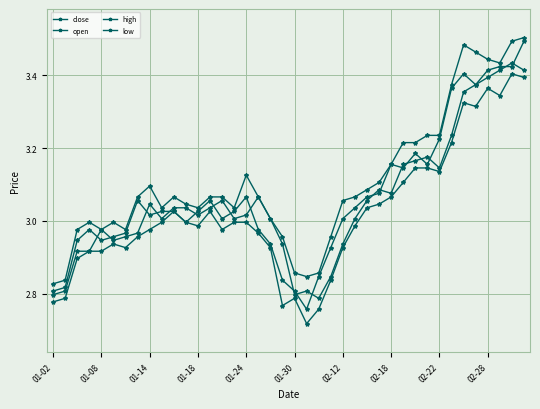

How many data points does each series have?

40